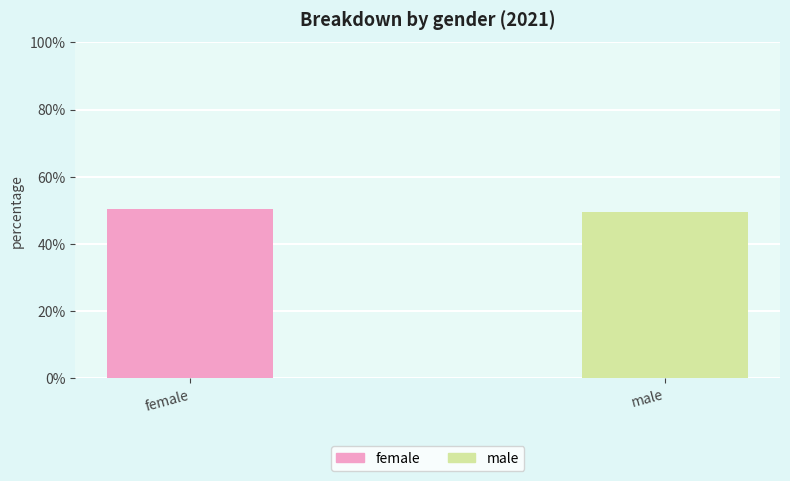

What is the average value?

50.0